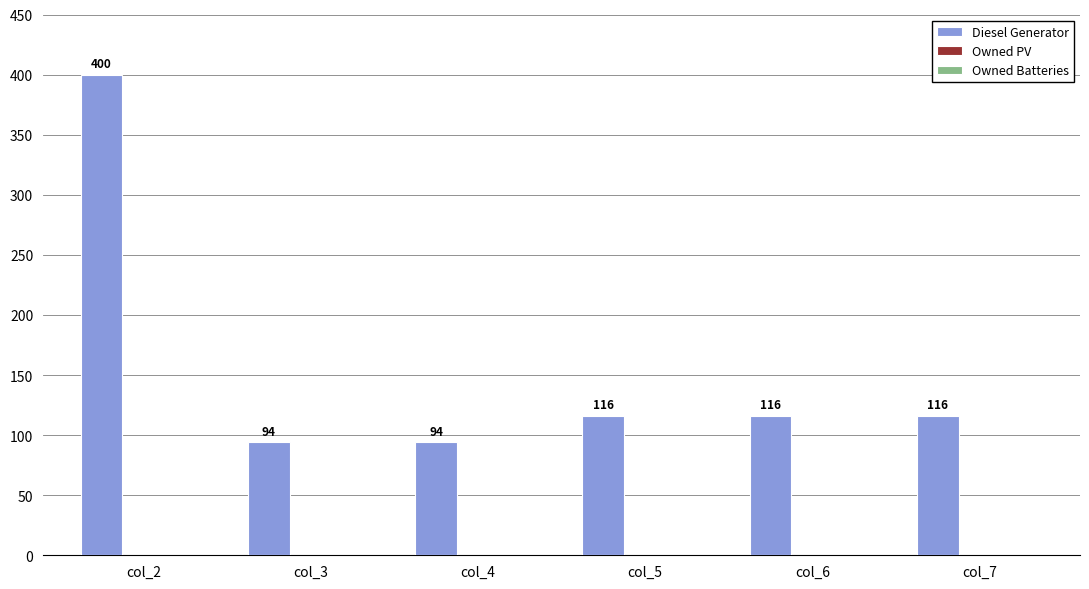

How many bars are there in total?

6